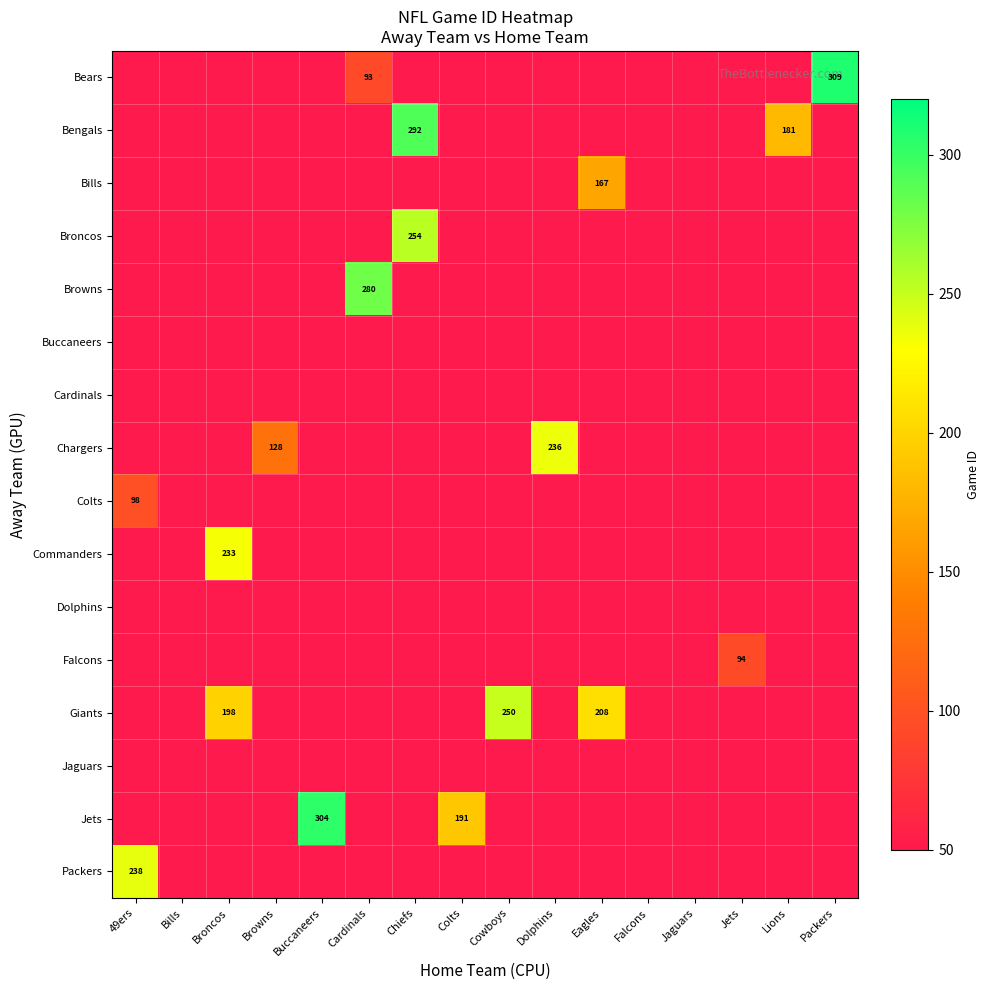

What is the total value across all series at Chiefs?

546